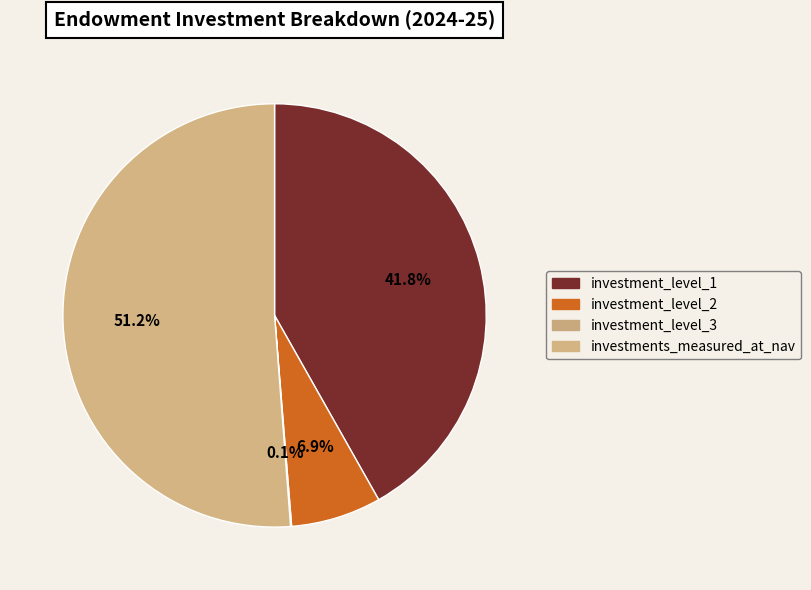

Which category has the smallest portion of the pie?

investment_level_3